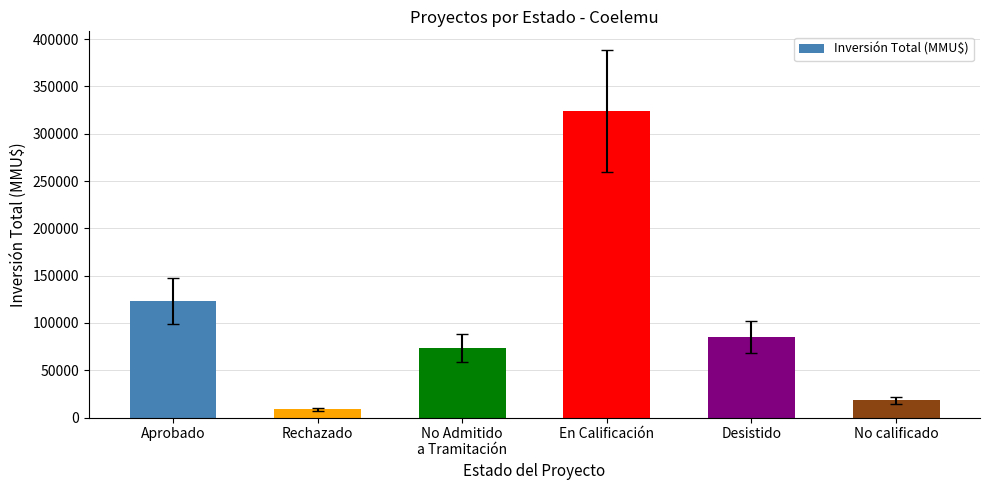

Reading right to left, what are all the values shown in this chart?

18000	85125	324020	73457	8600	123030